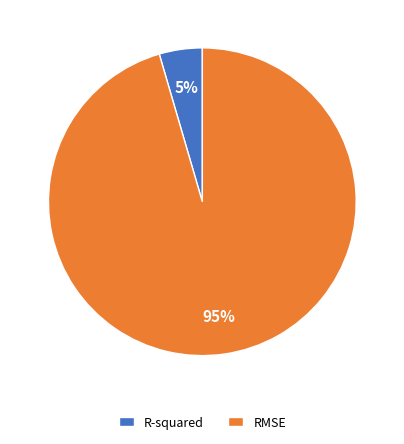

What percentage is the R-squared slice, to the nearest percent?

5%